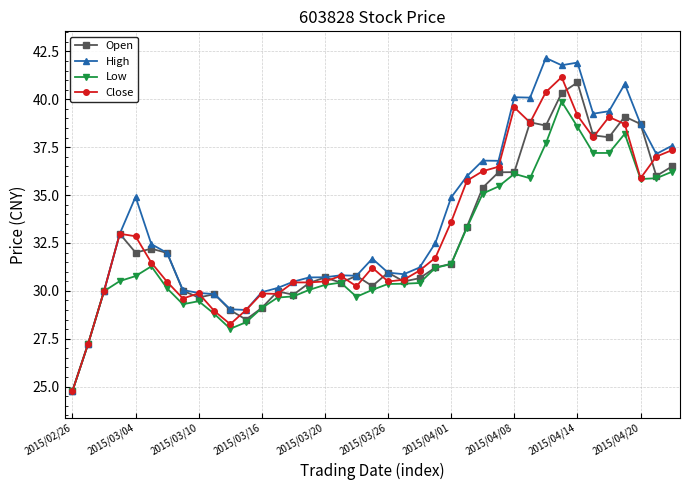

What is the smallest value displayed?

24.8